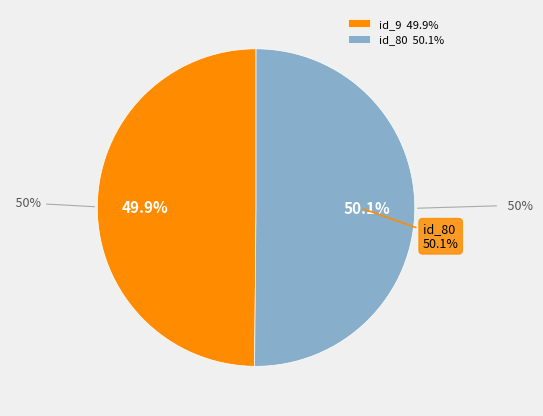

Count the number of slices in the pie.

2